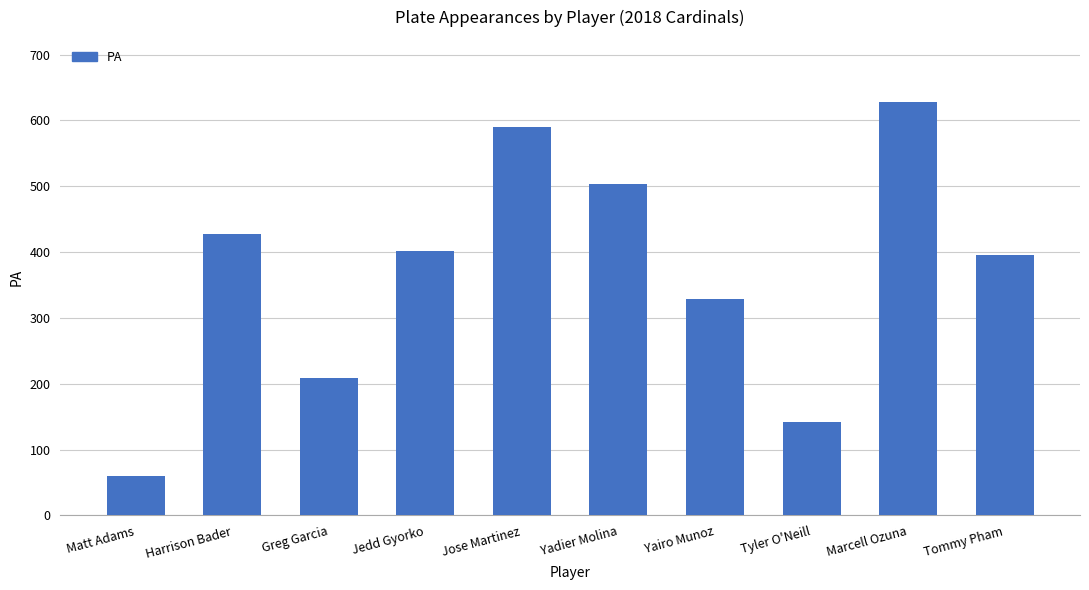

Reading right to left, extract all data points from this chart.

Tommy Pham=396	Marcell Ozuna=628	Tyler O'Neill=142	Yairo Munoz=329	Yadier Molina=503	Jose Martinez=590	Jedd Gyorko=402	Greg Garcia=208	Harrison Bader=427	Matt Adams=60